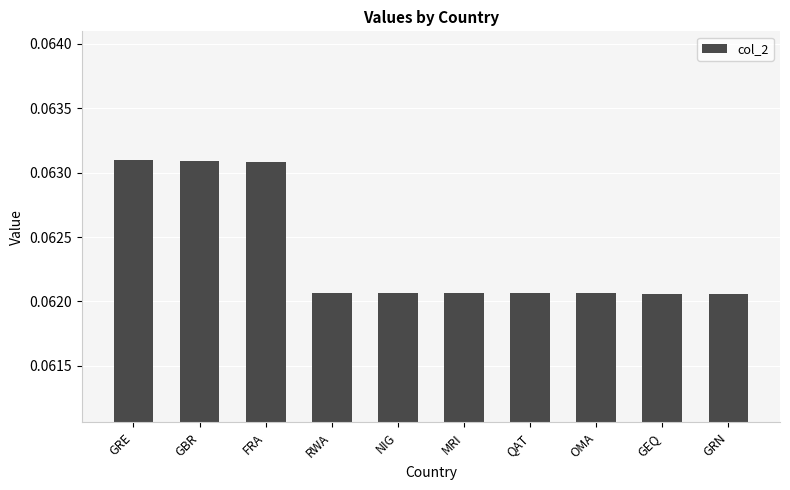

What is the label of the 7th bar from the right?

RWA